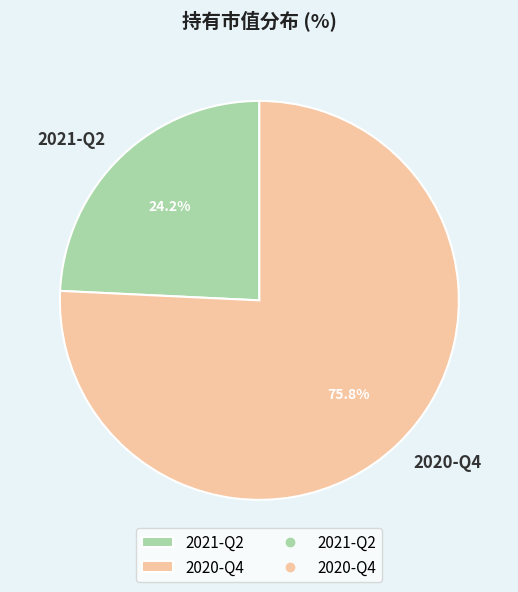

Between 2021-Q2 and 2020-Q4, which is larger?

2020-Q4